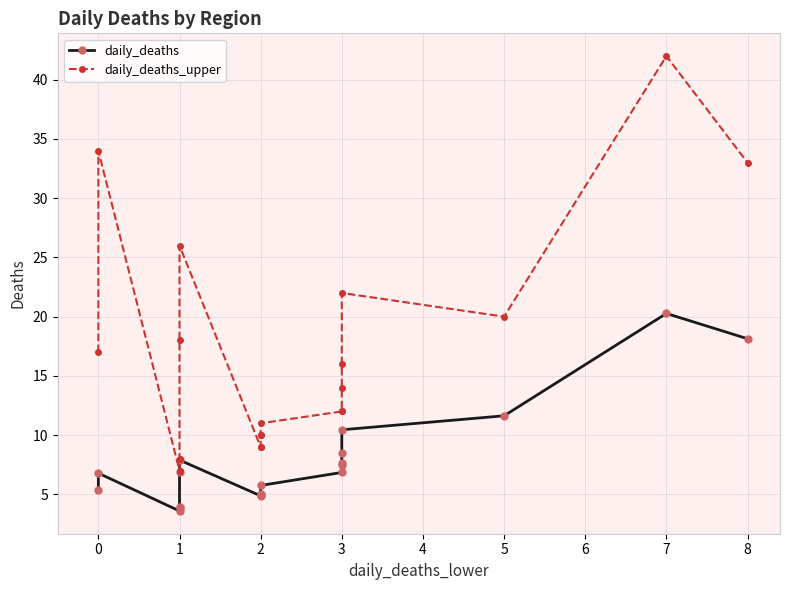

How many values in the daily_deaths_upper series exceed 14?

9